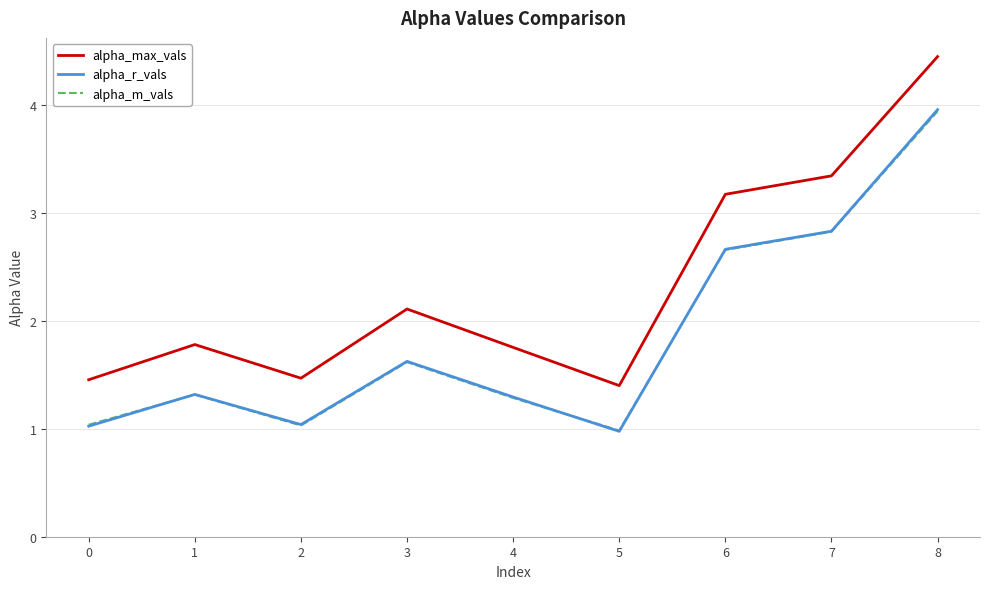

Which label corresponds to the smallest value in the chart?

5